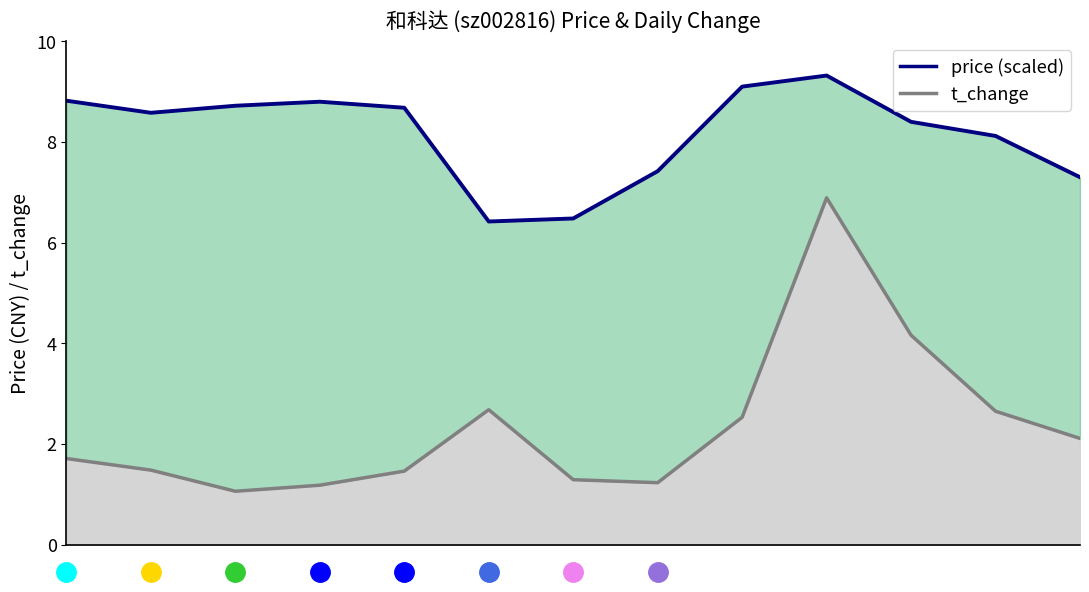

Read the t_change value at 3.

1.2